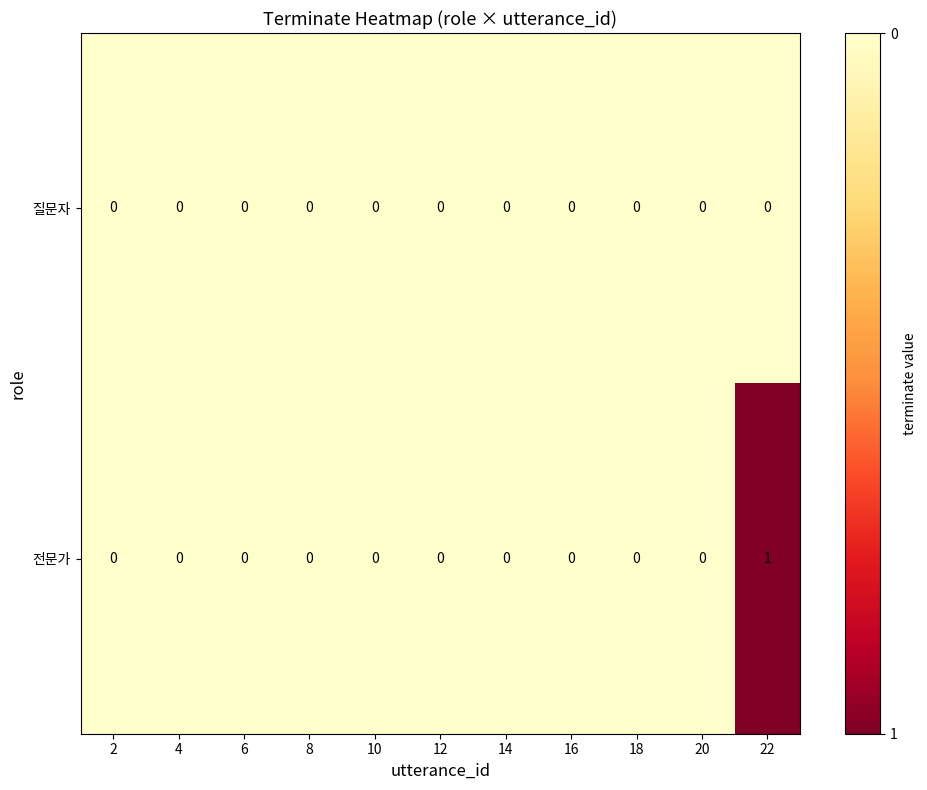

Is the value of 전문가 at 22 greater than the value of 질문자 at 20?

Yes